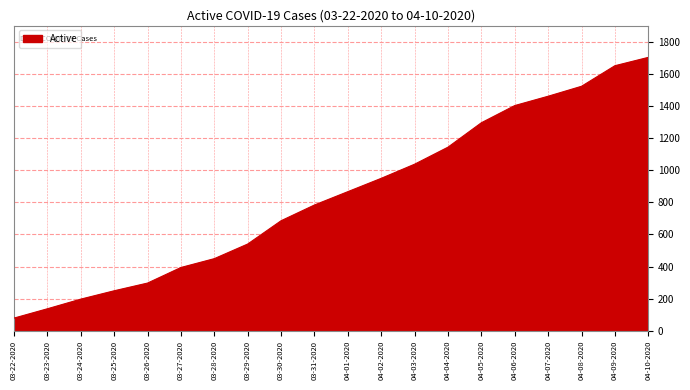

Reading right to left, list all the values displayed in this chart.

04-10-2020=1702	04-09-2020=1650	04-08-2020=1522	04-07-2020=1460	04-06-2020=1402	04-05-2020=1295	04-04-2020=1143	04-03-2020=1037	04-02-2020=949	04-01-2020=866	03-31-2020=783	03-30-2020=685	03-29-2020=540	03-28-2020=449	03-27-2020=394	03-26-2020=297	03-25-2020=249	03-24-2020=197	03-23-2020=137	03-22-2020=79